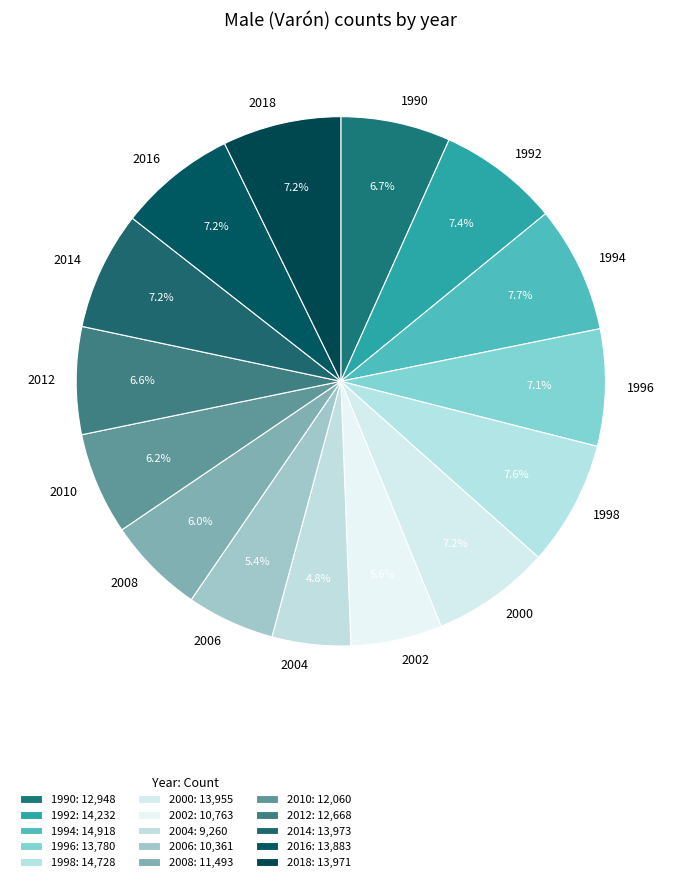

To the nearest percent, what percentage of the pie is 1996?

7%